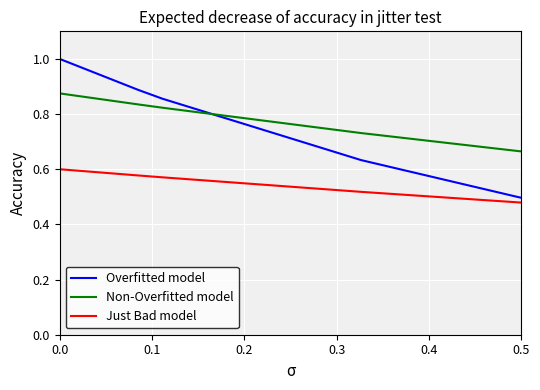

What is the difference between the maximum and minimum values in the Overfitted model series?

0.5